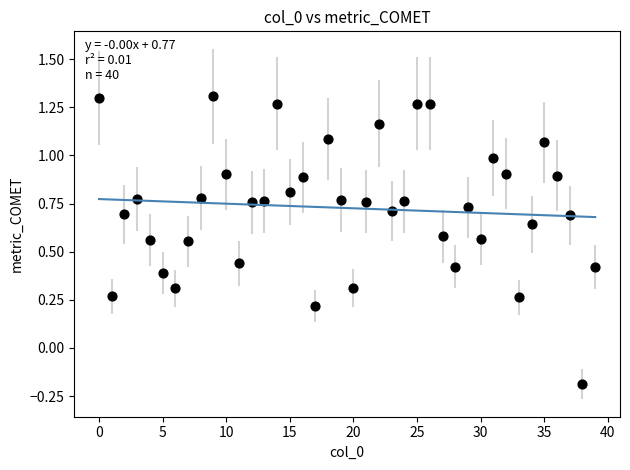

What is the range of Y values (max minus min)?

1.5